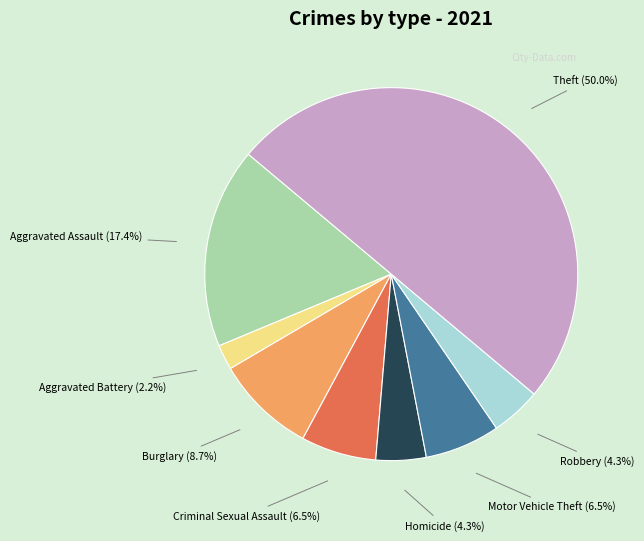

How many slices are in this pie chart?

8